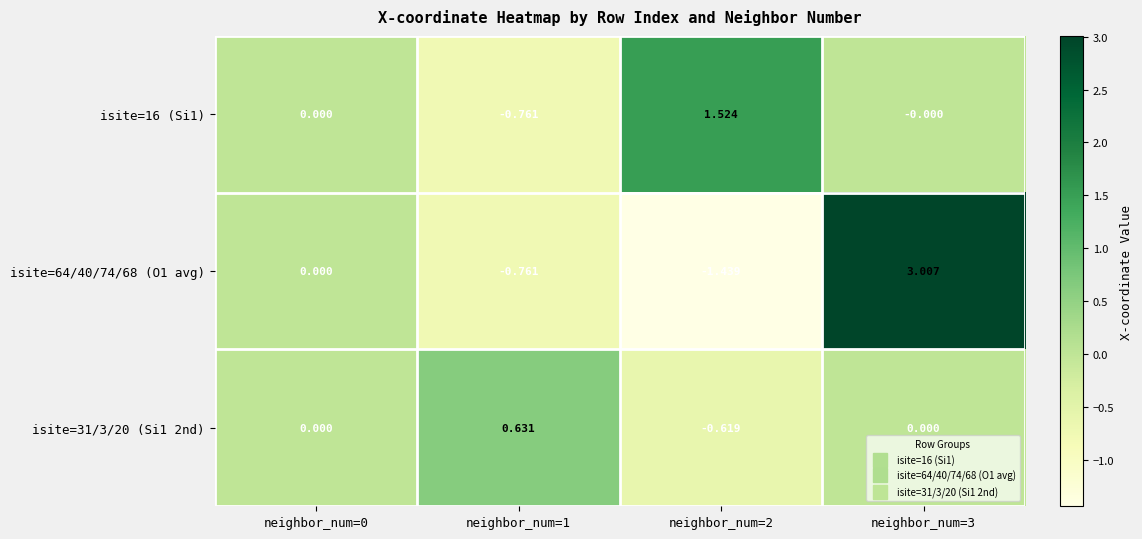

Count the number of categories in the chart.

4